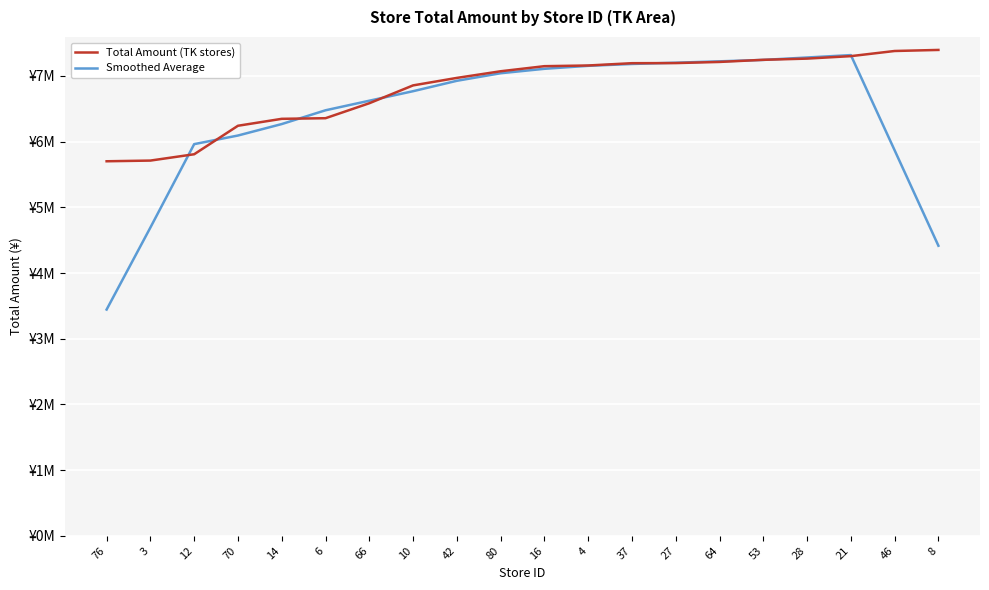

What is the average value of the Total Amount (TK stores) series?

6807880.8